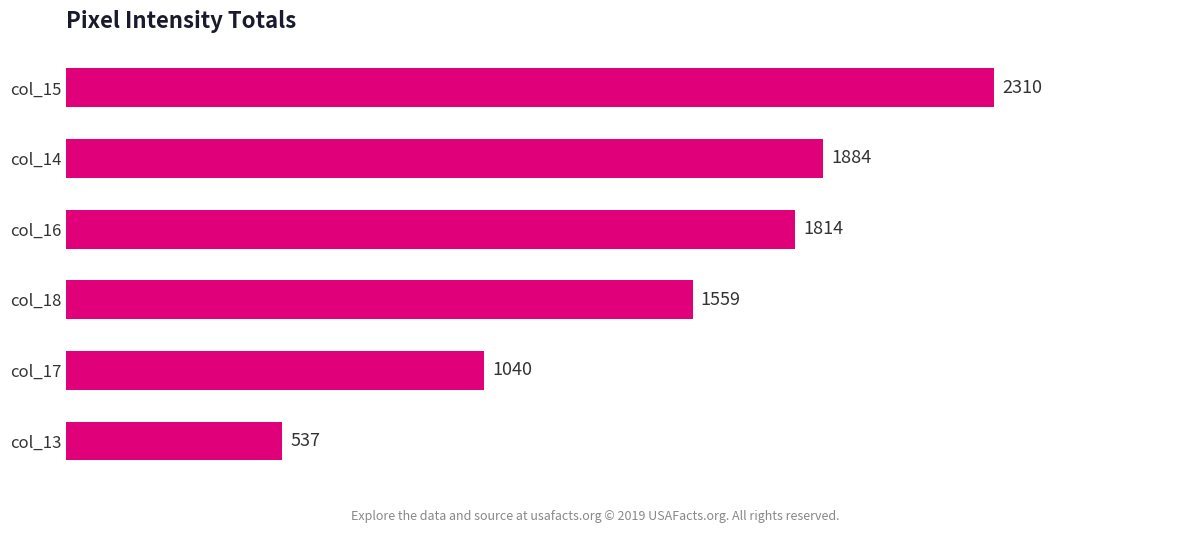

List the labels in order of value, smallest first.

col_13, col_17, col_18, col_16, col_14, col_15